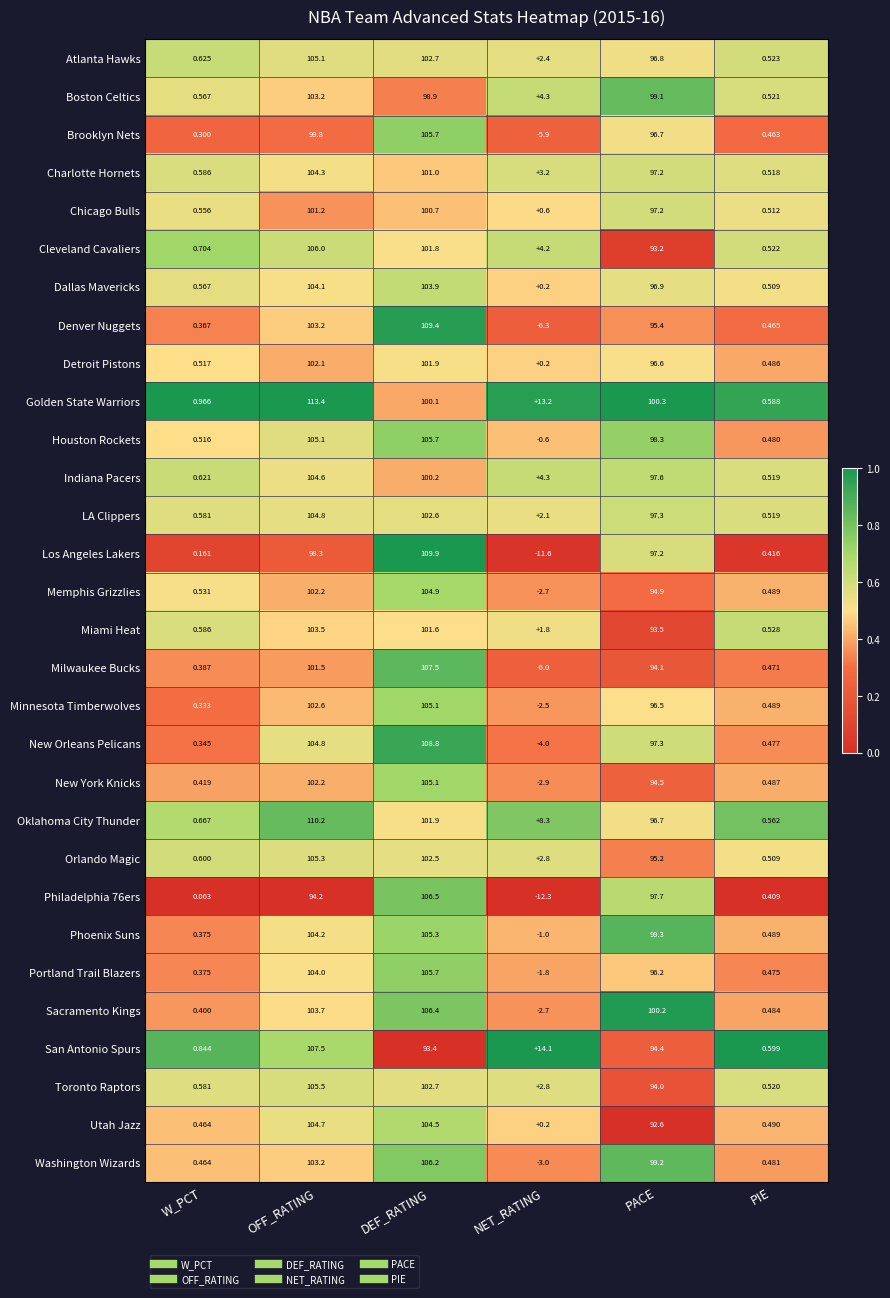

Where does the Oklahoma City Thunder series first go above 96?

OFF_RATING